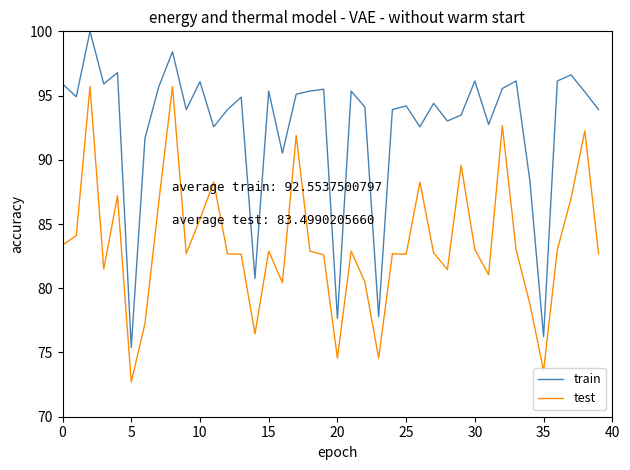

Which series has the largest total across all categories?

train